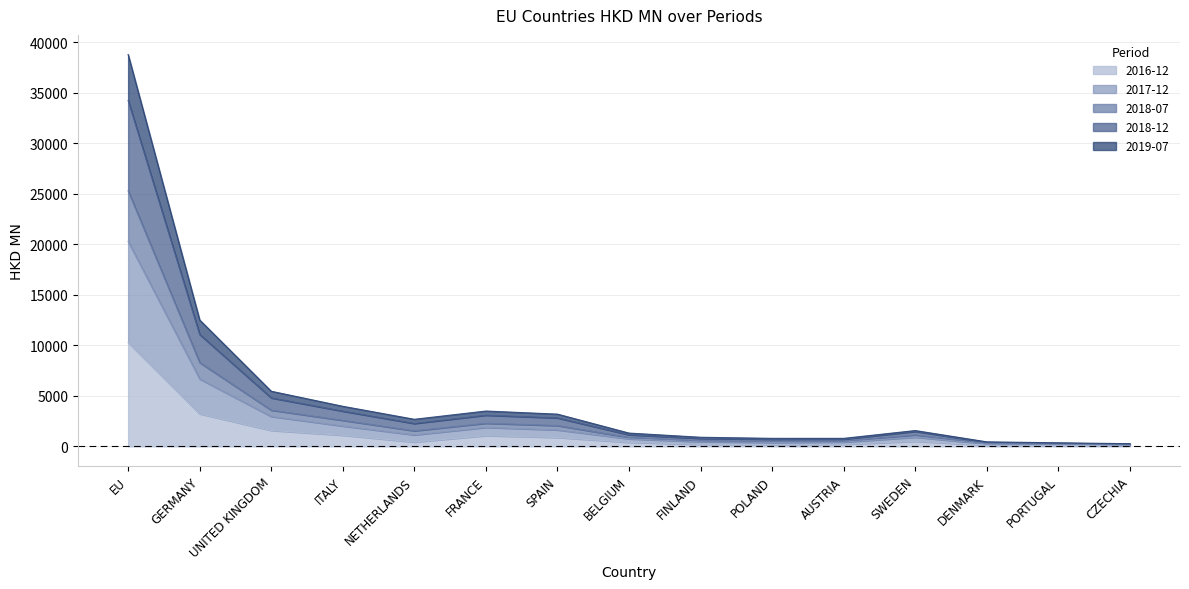

Does the chart display data point markers on the line(s)?

No